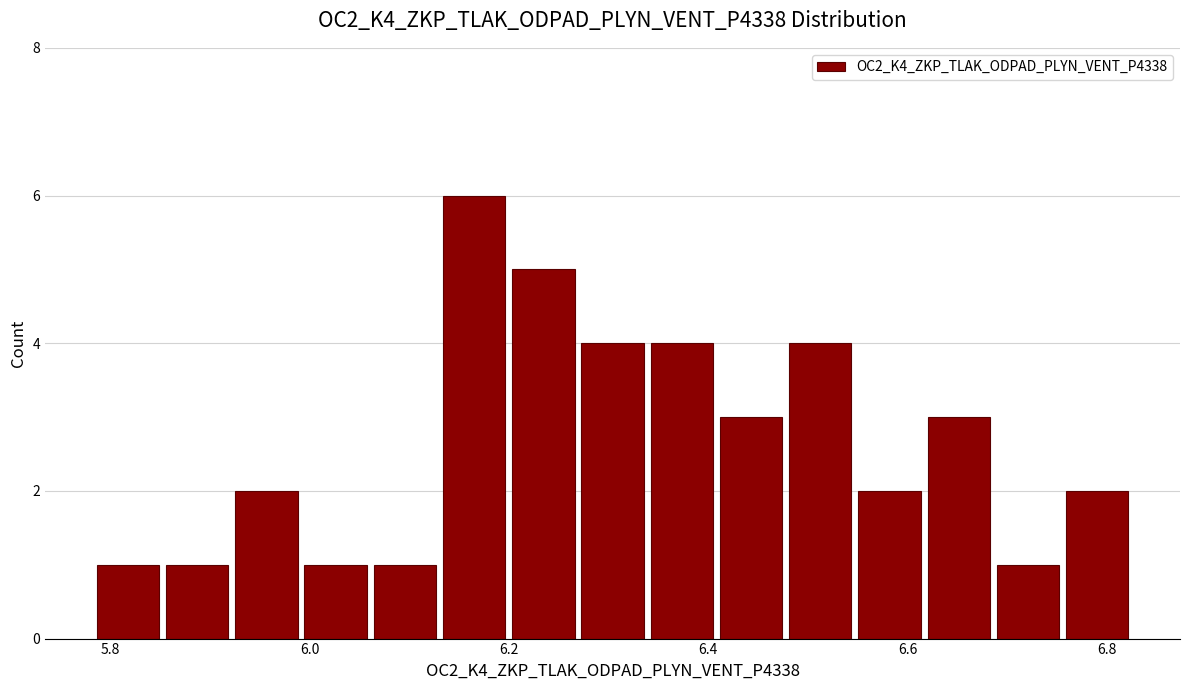

Read against the x-axis, roughly where is the centre of the tallest bar?

6.16